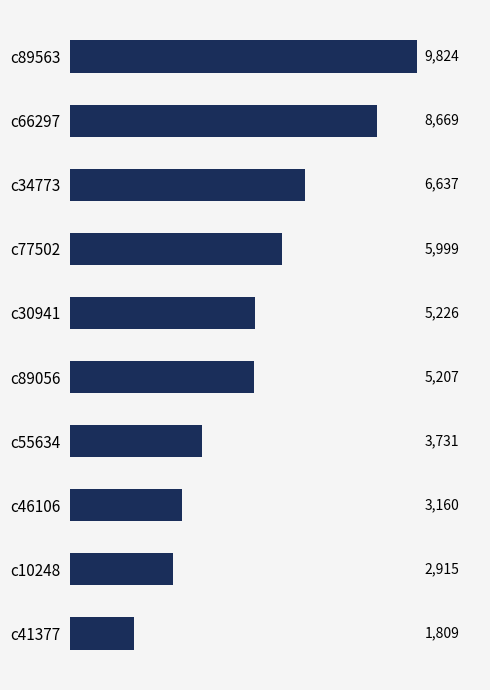

Count the number of categories in the chart.

10